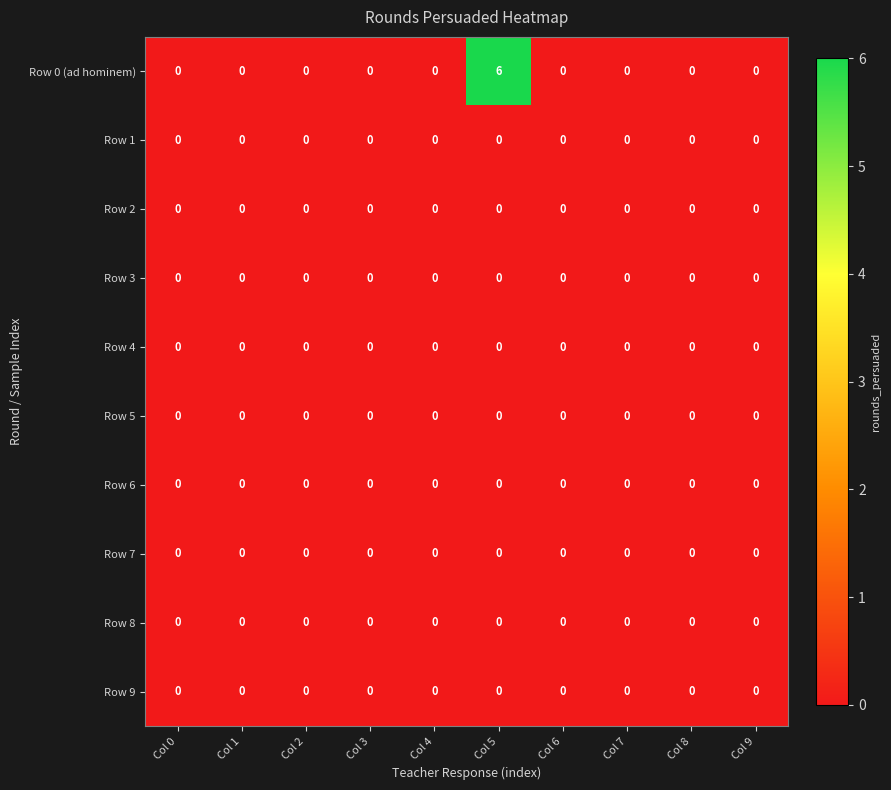

The Row 0 (ad hominem) series shows 0 at Col 0. True or false?

True